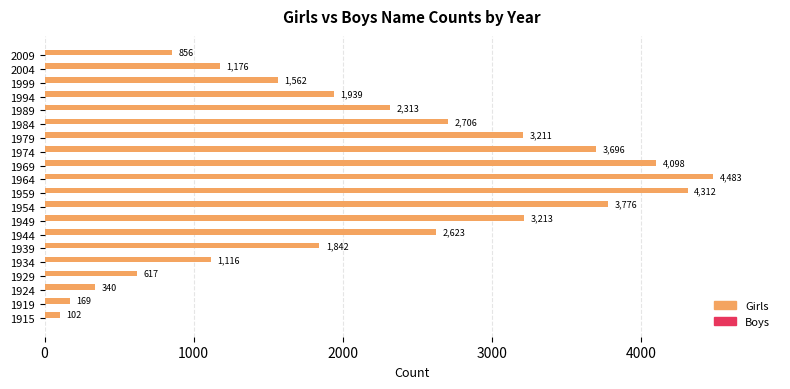

Rank the categories by value from highest to lowest.

1964, 1959, 1969, 1954, 1974, 1949, 1979, 1984, 1944, 1989, 1994, 1939, 1999, 2004, 1934, 2009, 1929, 1924, 1919, 1915